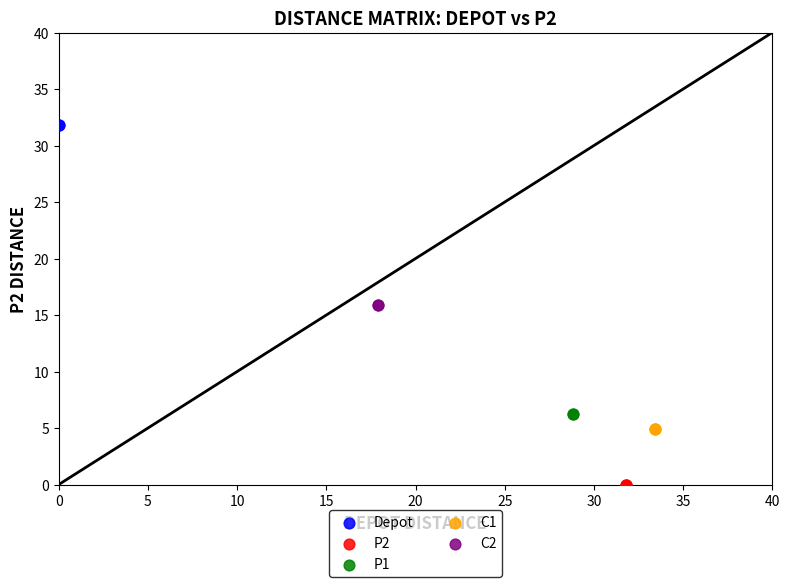

What are all the series names shown in the legend?

Depot, P2, P1, C1, C2